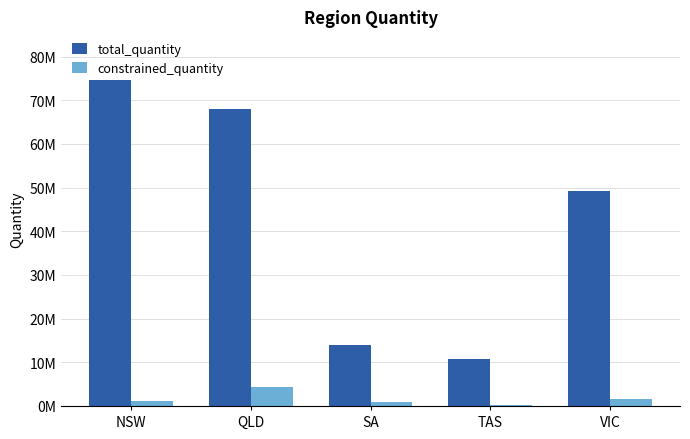

List the series in order of their overall mean, highest first.

total_quantity, constrained_quantity